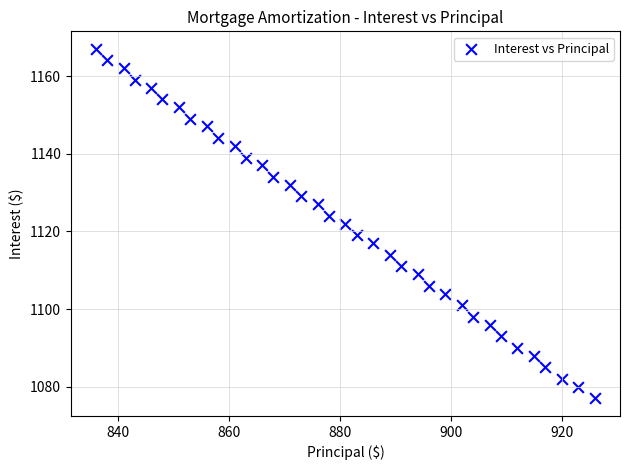

What is the range of Y values (max minus min)?

90